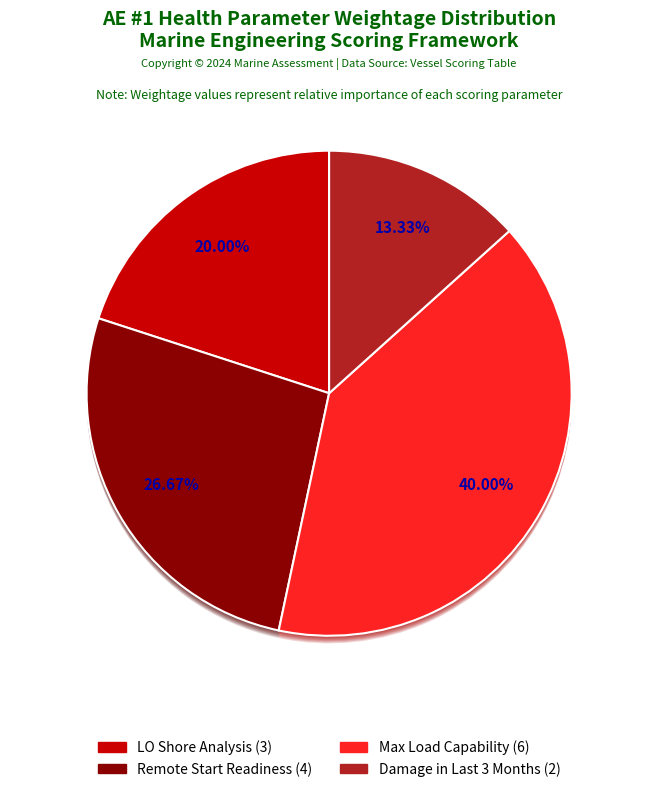

How many segments does this pie chart have?

4